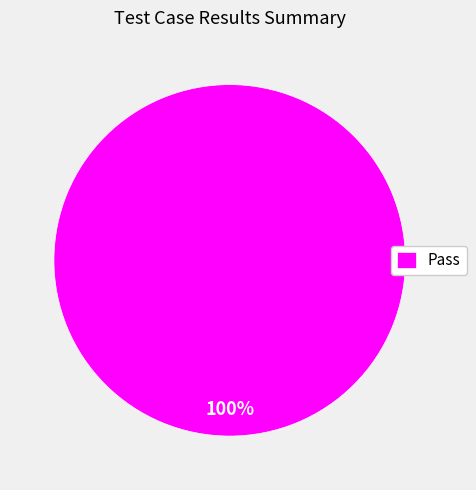

Is there a majority slice in this chart?

Yes